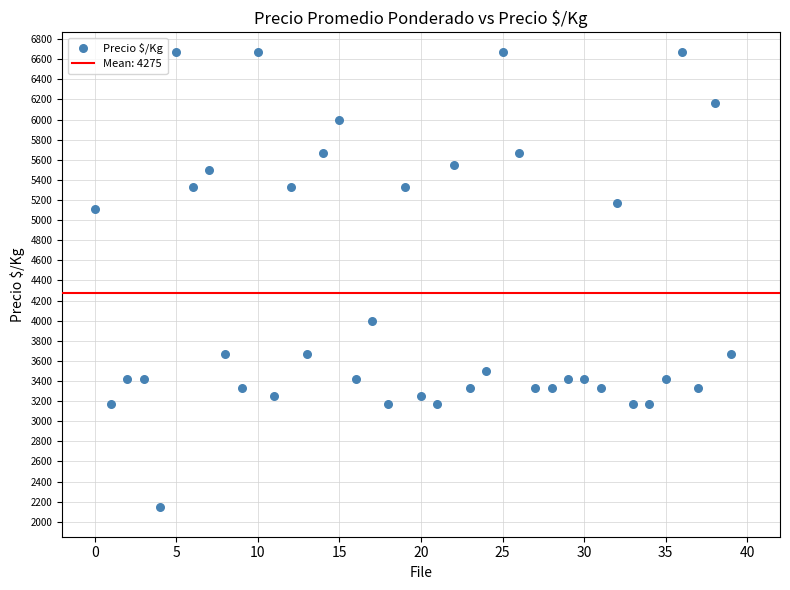

What is the range of Y values (max minus min)?

4515